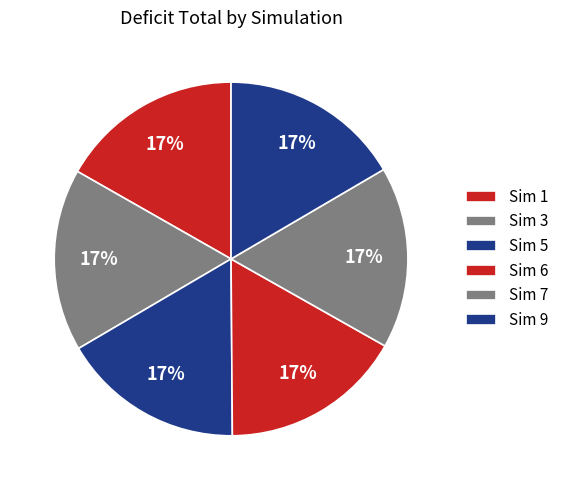

How many segments does this pie chart have?

6